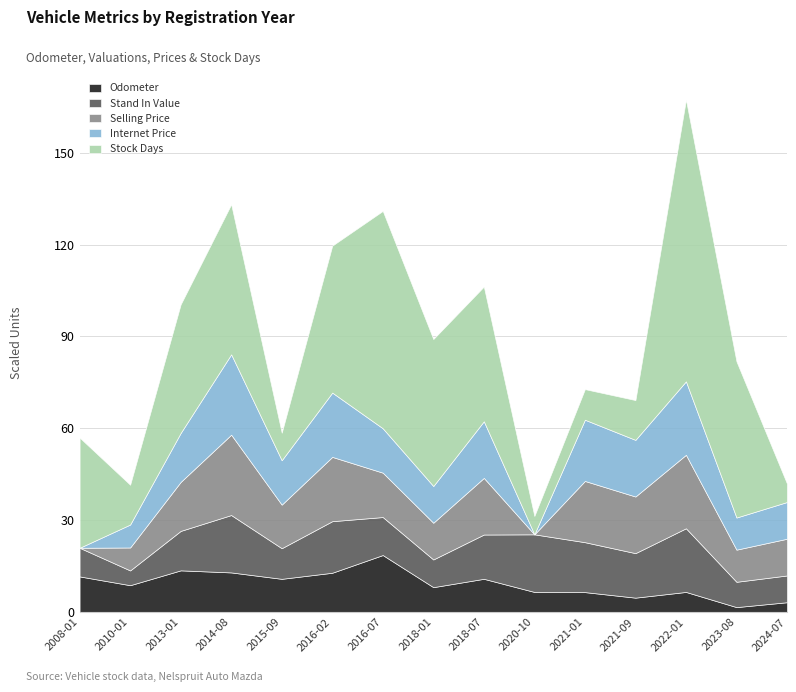

What is the total value across all series at 2022-01?

167.4